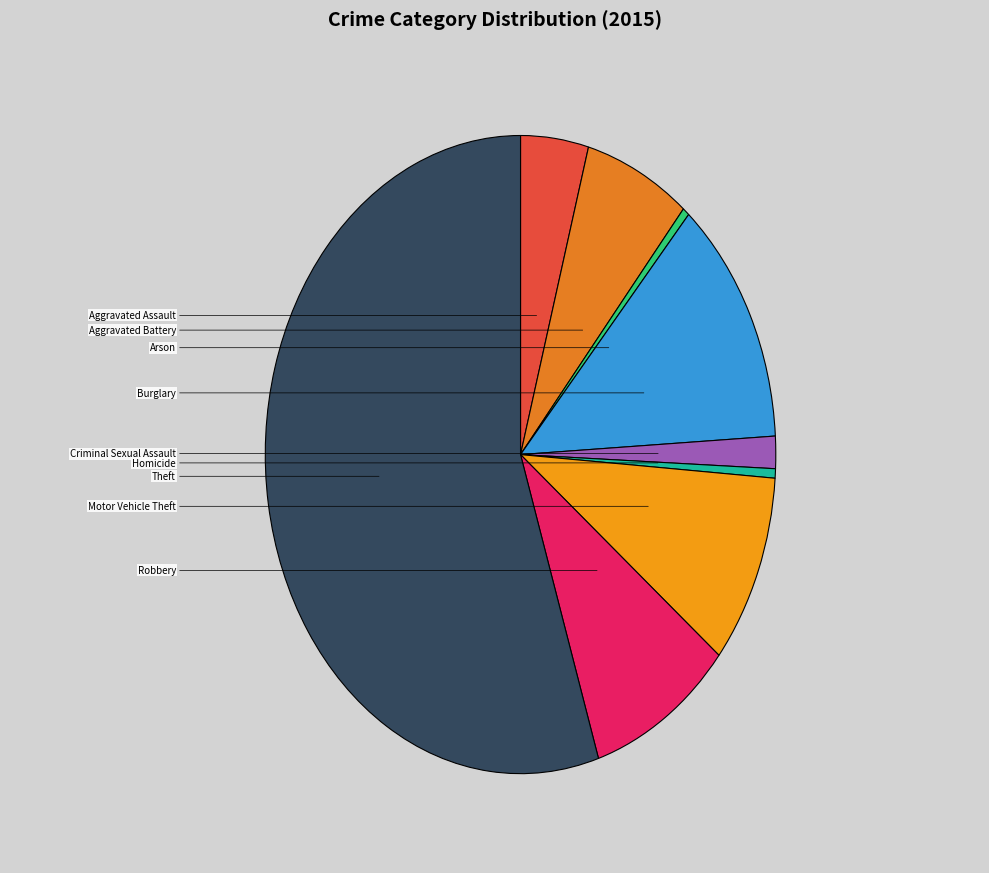

How much of the chart is everything except Motor Vehicle Theft?

90.4%